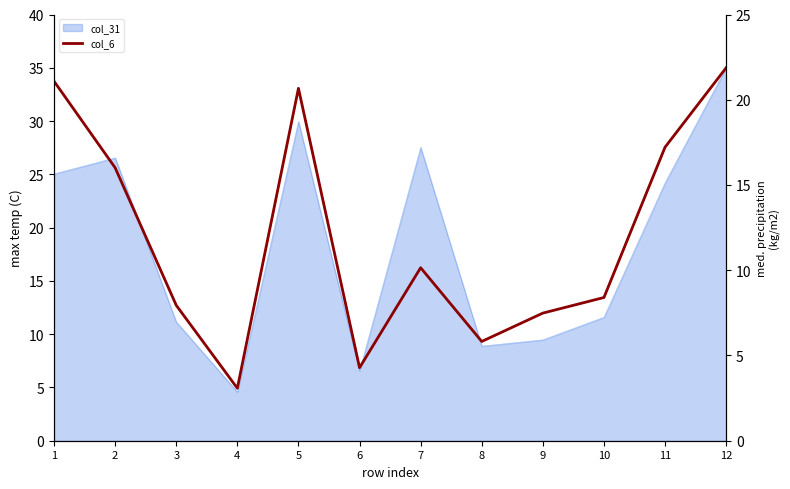

Which category has the highest value across all series?

12